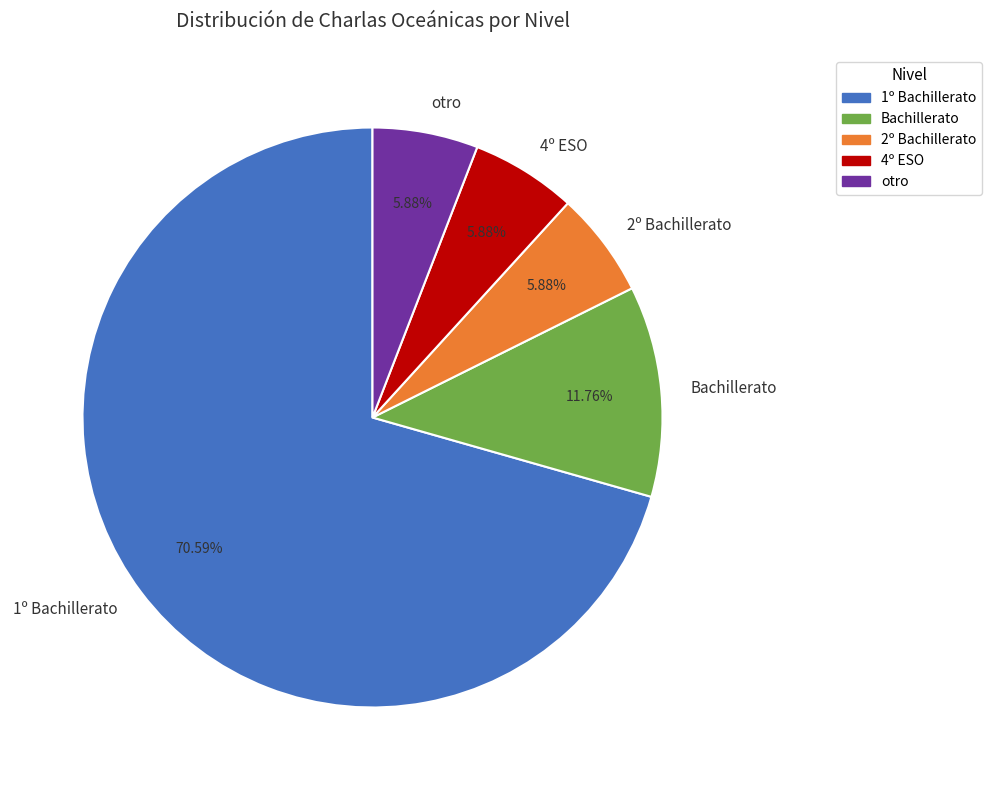

What portion of the pie excludes 1º Bachillerato?

29.4%